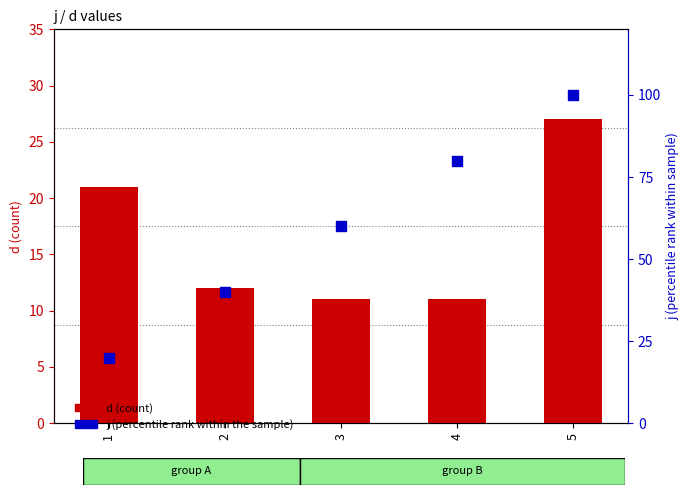

At how many categories does at least one series exceed 23?

4